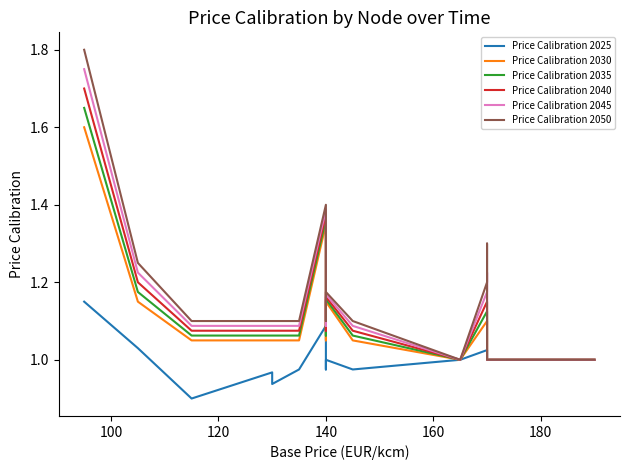

What is the sum of the Price Calibration 2050 values at 9 and 80?

2.9